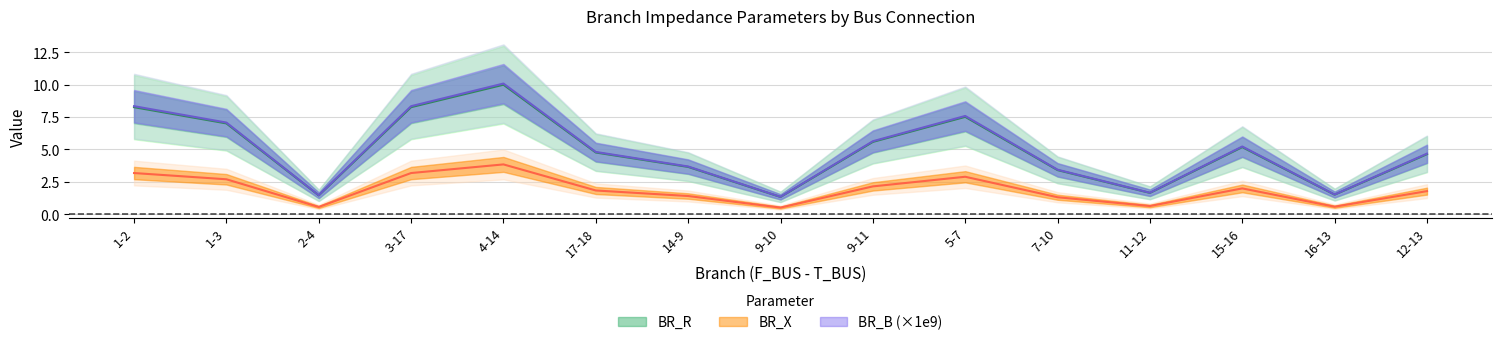

What is the value of the BR_R point at the 13th from the left?

5.2